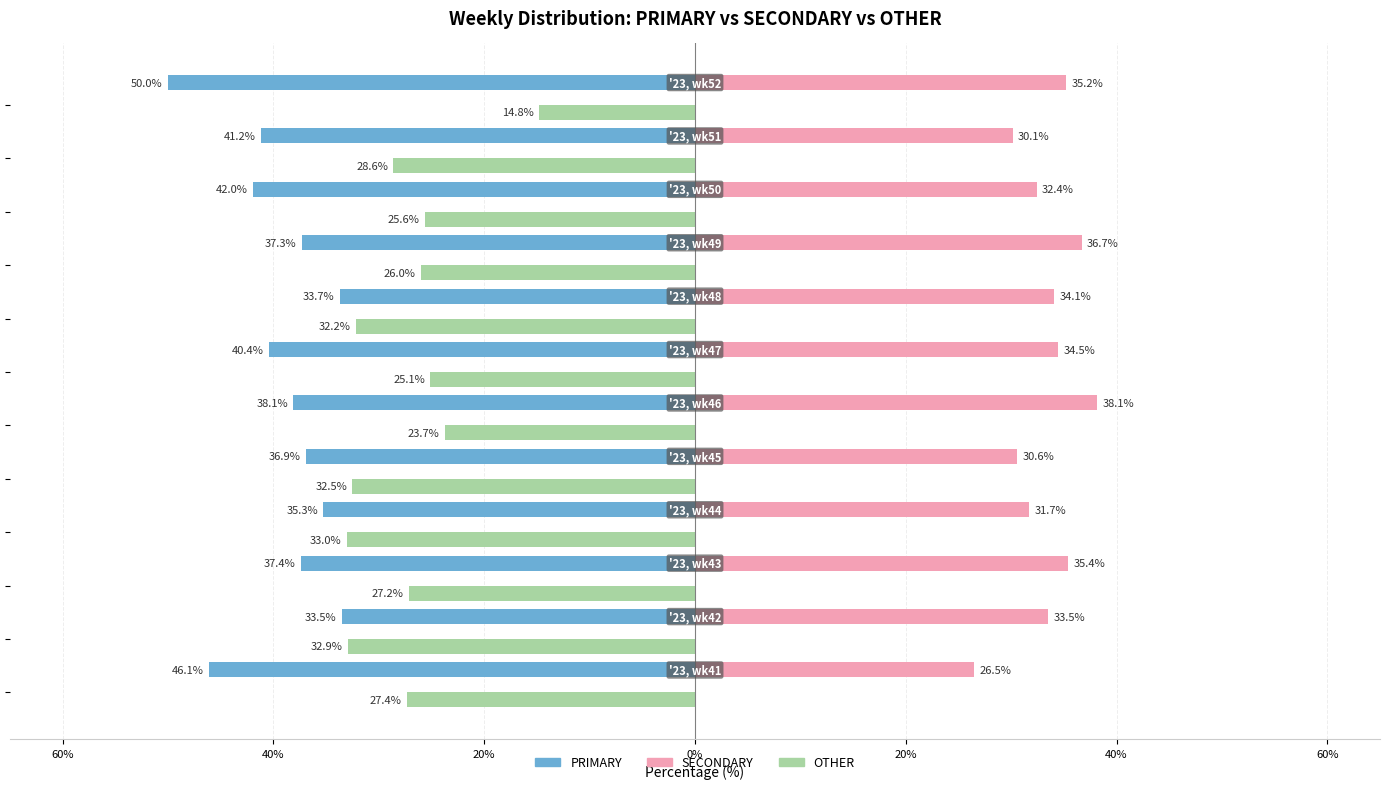

What are all the series names shown in the legend?

PRIMARY, SECONDARY, OTHER